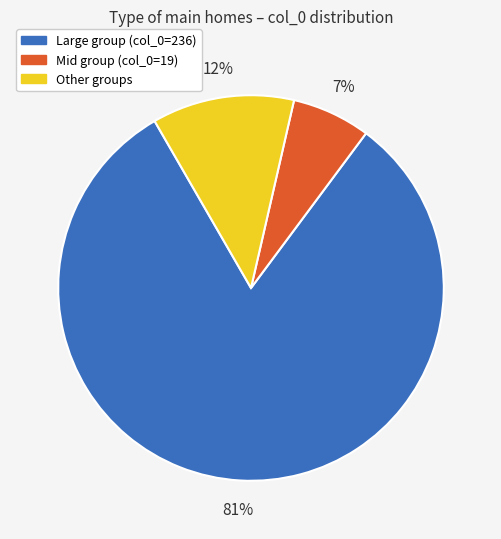

Is there any slice that represents more than half of the pie?

Yes